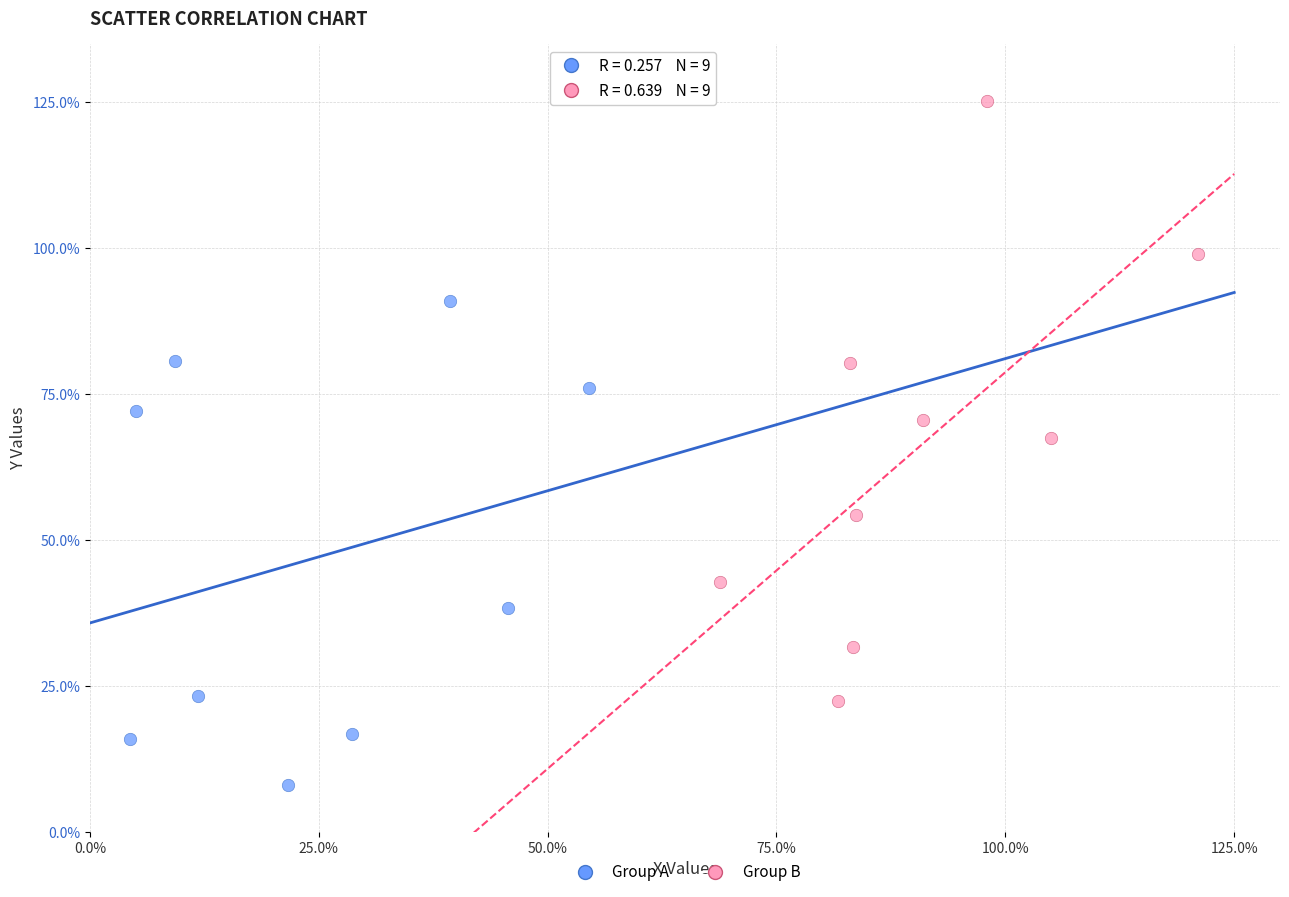

Which series reaches the maximum Y coordinate?

Group B